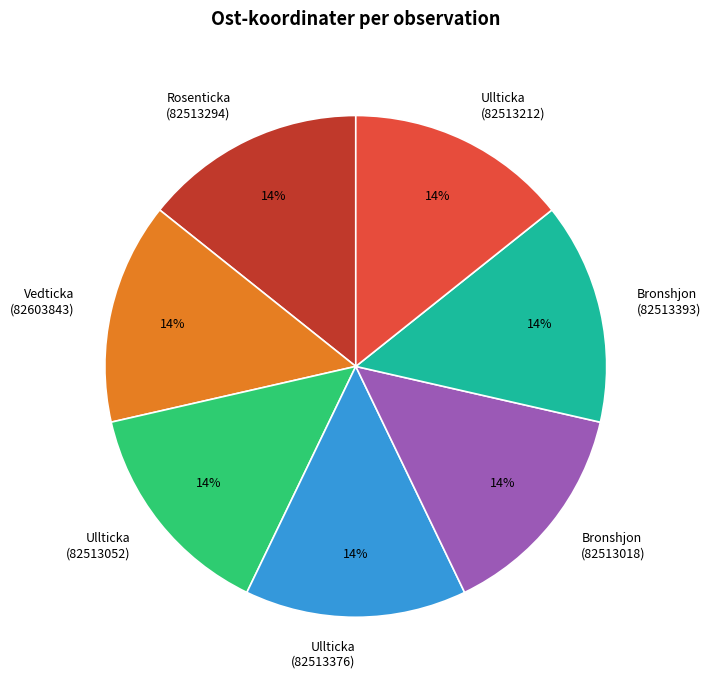

Is the sum of Bronshjon (82513018) and Vedticka (82603843) greater than half?

No